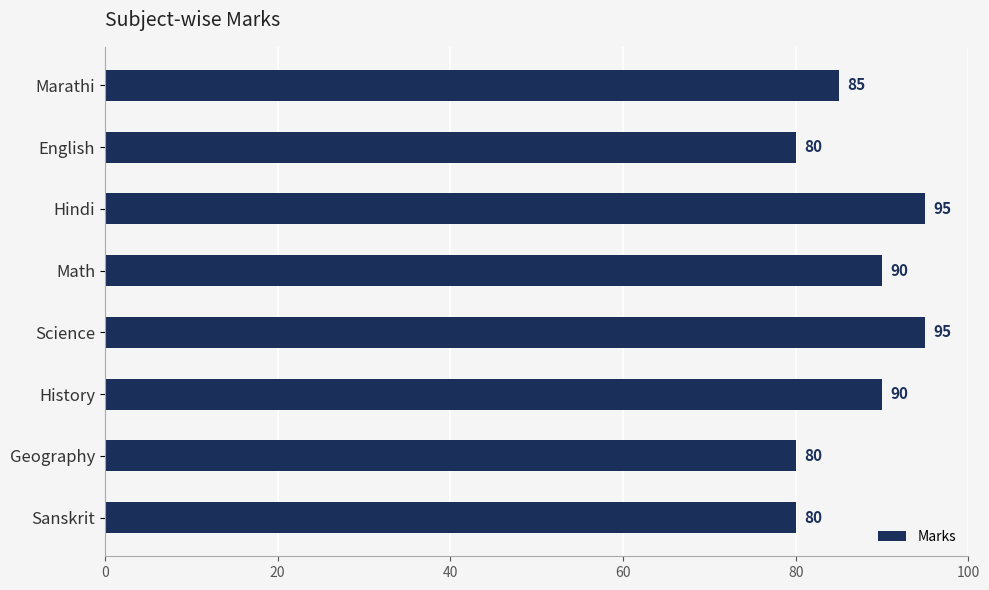

Reading top to bottom, what are all the values shown in this chart?

Marathi=85	English=80	Hindi=95	Math=90	Science=95	History=90	Geography=80	Sanskrit=80